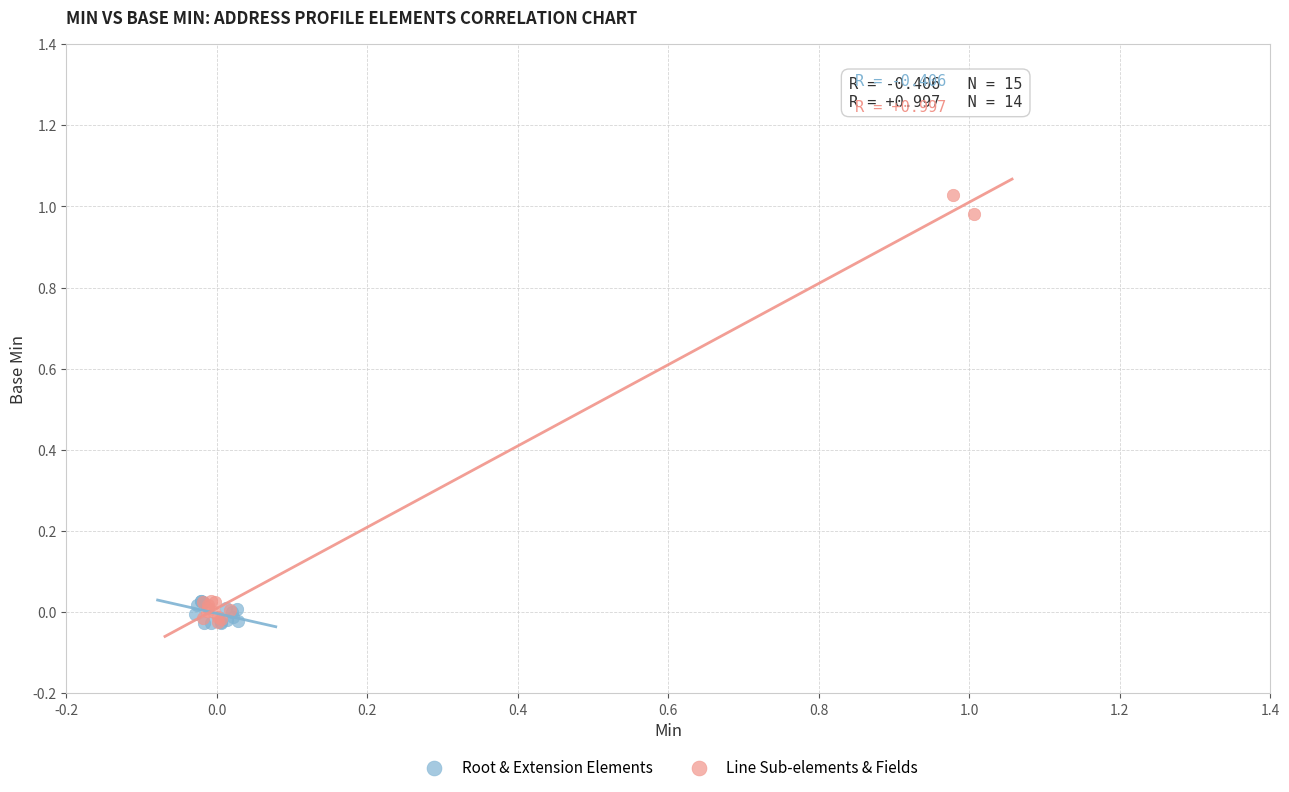

What are all the series names shown in the legend?

Root & Extension Elements, Line Sub-elements & Fields